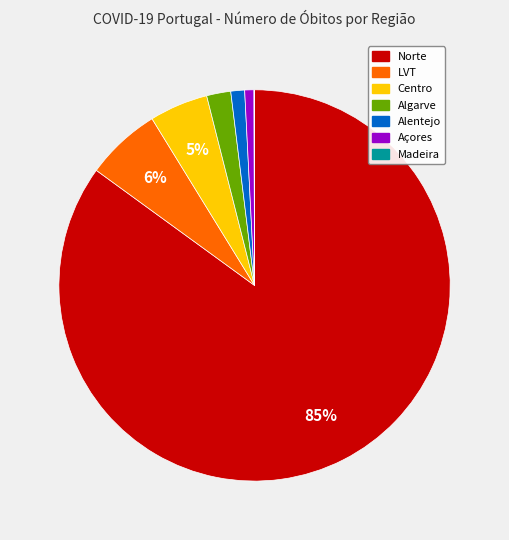

To the nearest percent, what portion does Norte represent?

85%